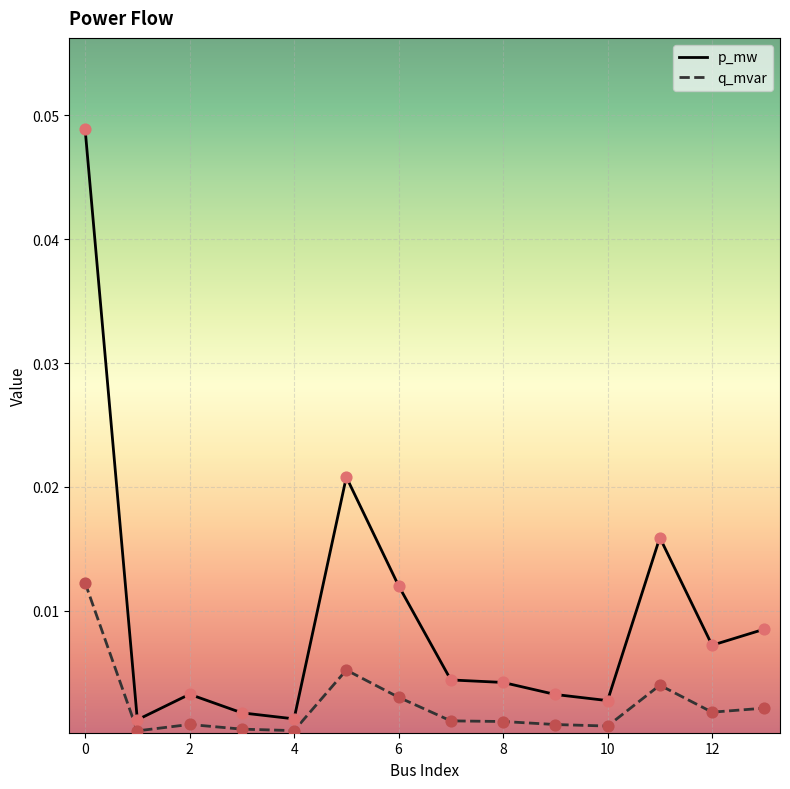

Which series has the largest total across all categories?

p_mw